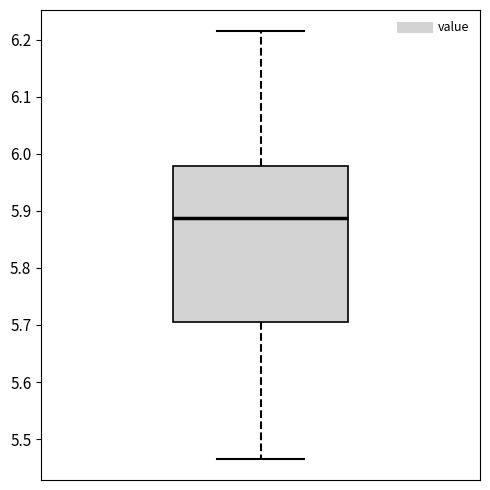

Read this box plot against the y-axis: the position of the median line, the range covered by the box, and the ends of both whiskers. The values are not printed on the chart, so give them approximately, as read against the axis.

median 5.89, box 5.70 to 5.98, whiskers 5.47 to 6.21